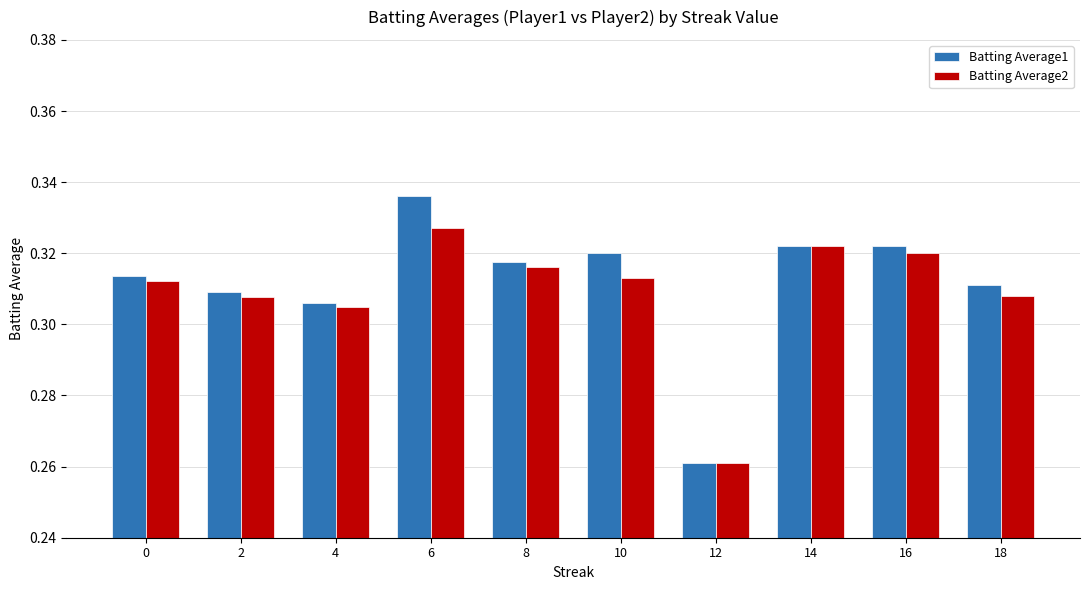

Which series has the largest total across all categories?

Batting Average1